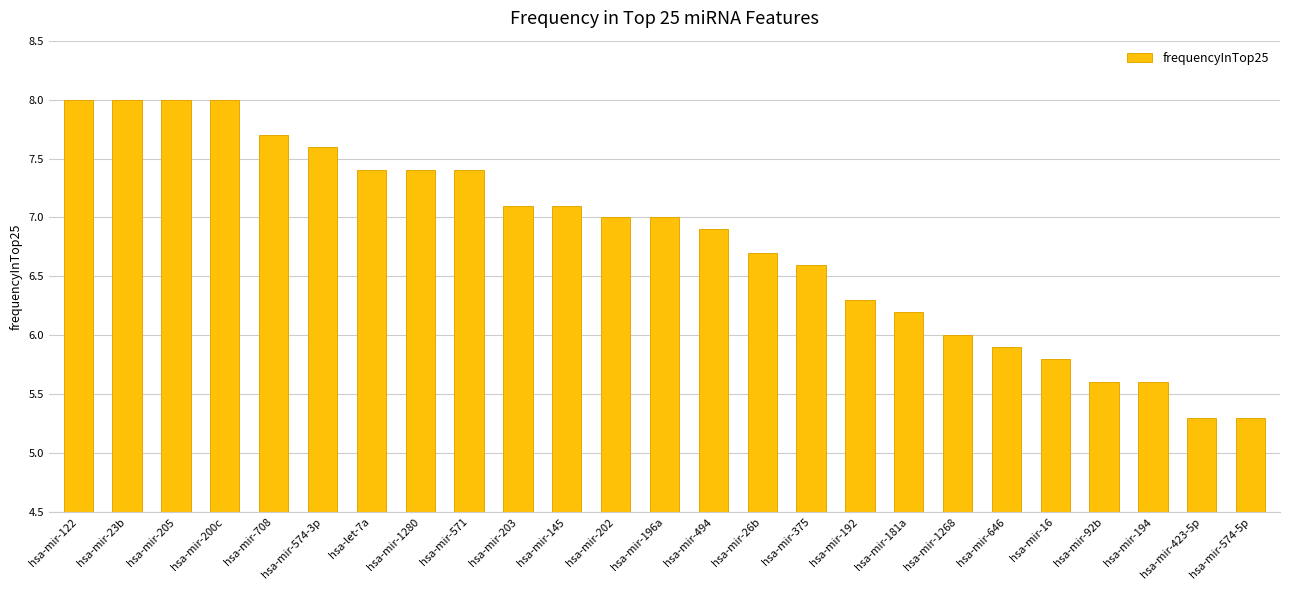

Is it true that the value at hsa-mir-494 is 6.9?

True